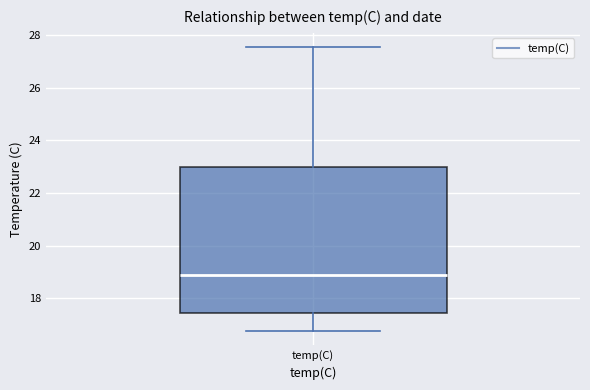

Read this box plot against the y-axis: the position of the median line, the range covered by the box, and the ends of both whiskers. The values are not printed on the chart, so give them approximately, as read against the axis.

median 18.8, box 17.4 to 23.0, whiskers 16.8 to 27.6